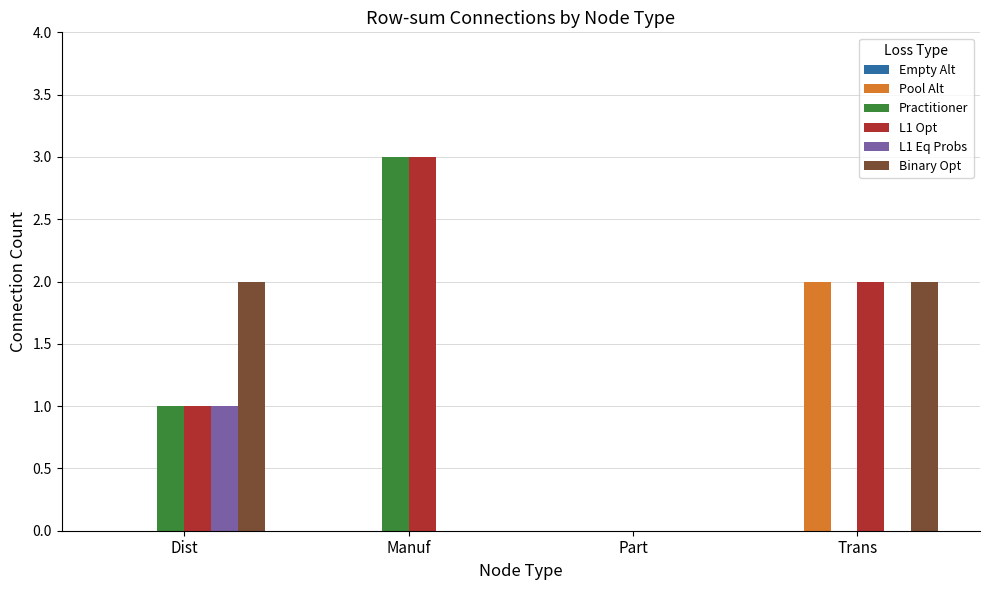

Is it true that Pool Alt equals 0 at Part?

True